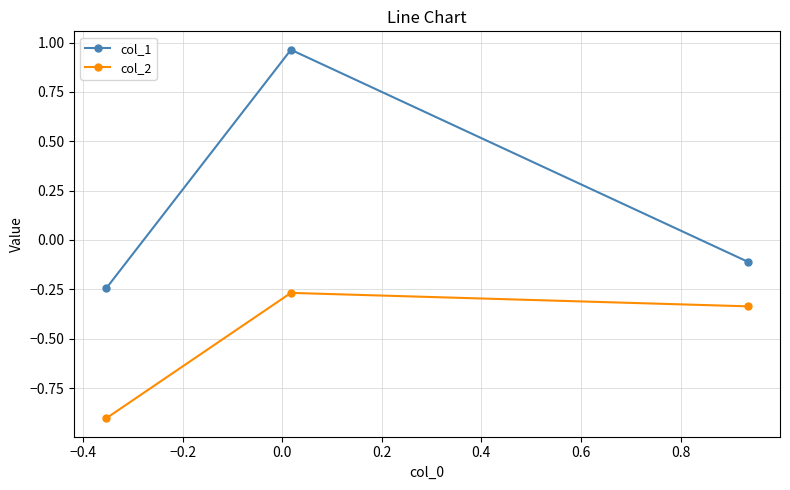

How many data points does each series have?

3